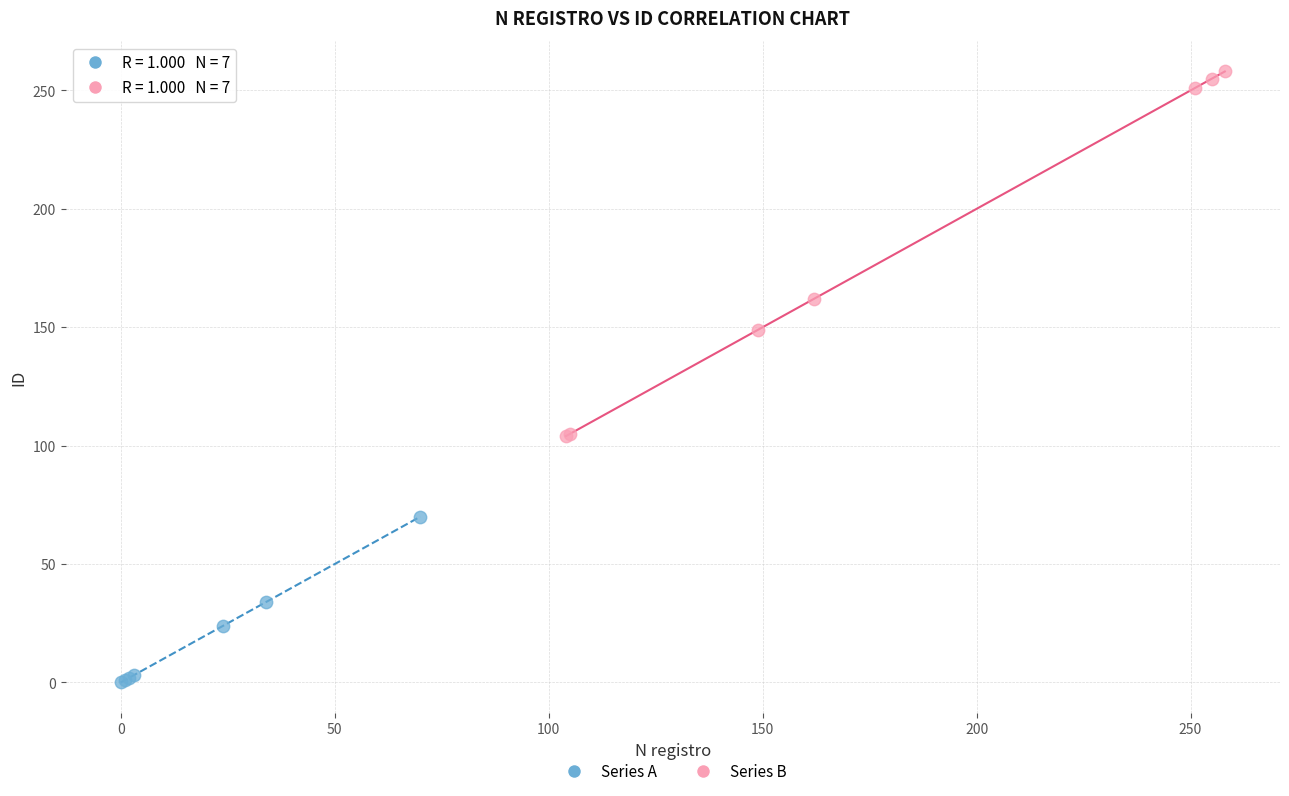

Which series has the widest spread of Y values?

Series B